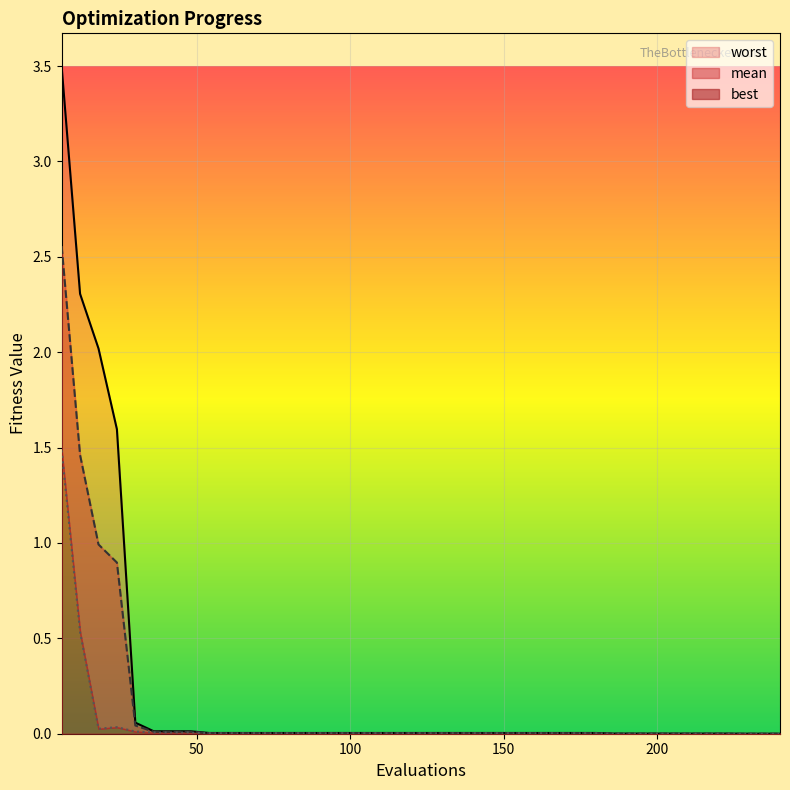

At which category is the sum across all series the highest?

6